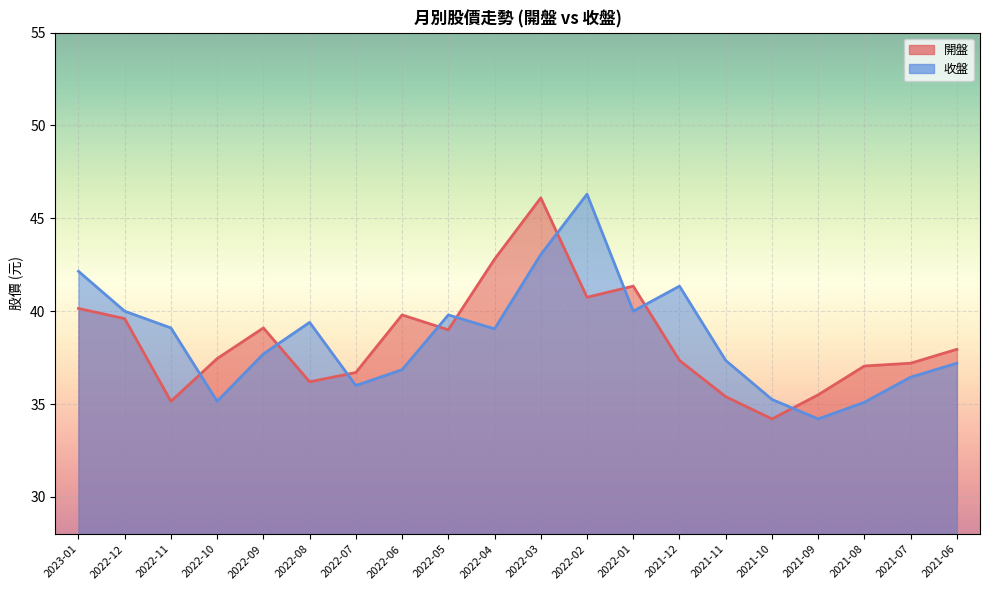

Between which two adjacent categories do 開盤 and 收盤 first intersect?

2022-11 and 2022-10